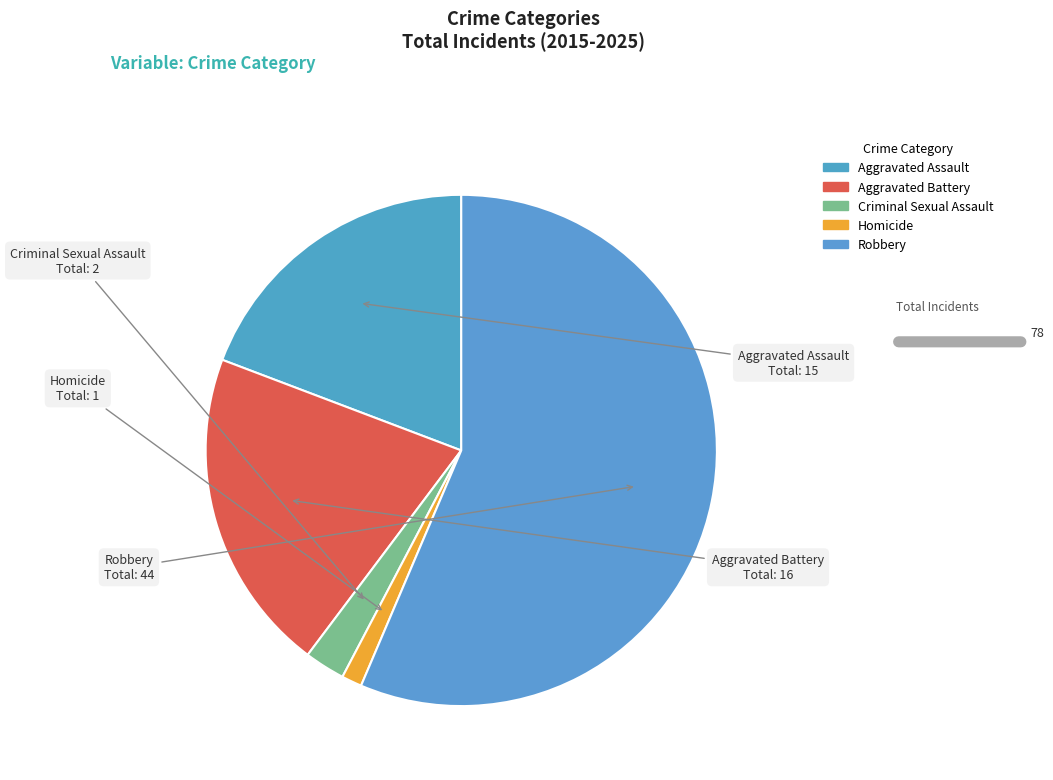

To the nearest percent, what portion does Aggravated Battery represent?

21%